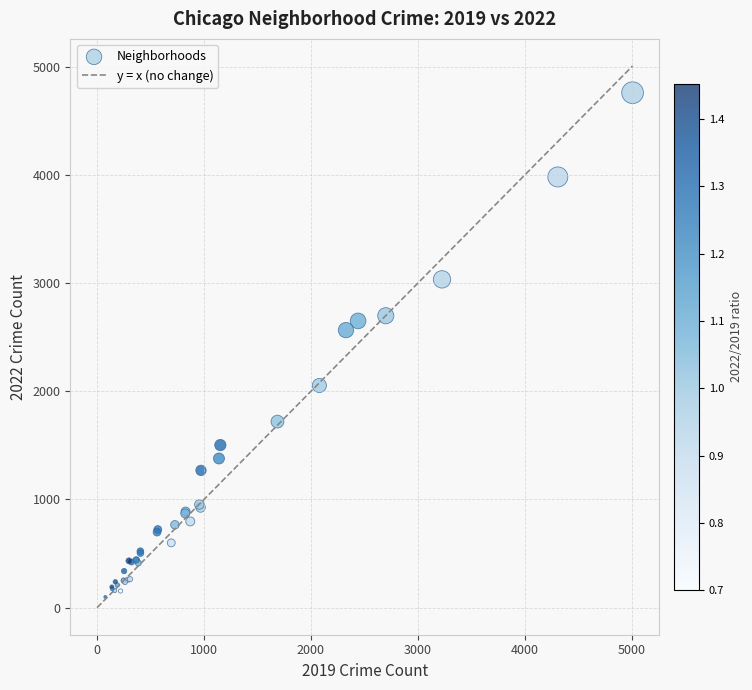

What Y value in the scatter plot is closest to 2430?

2566